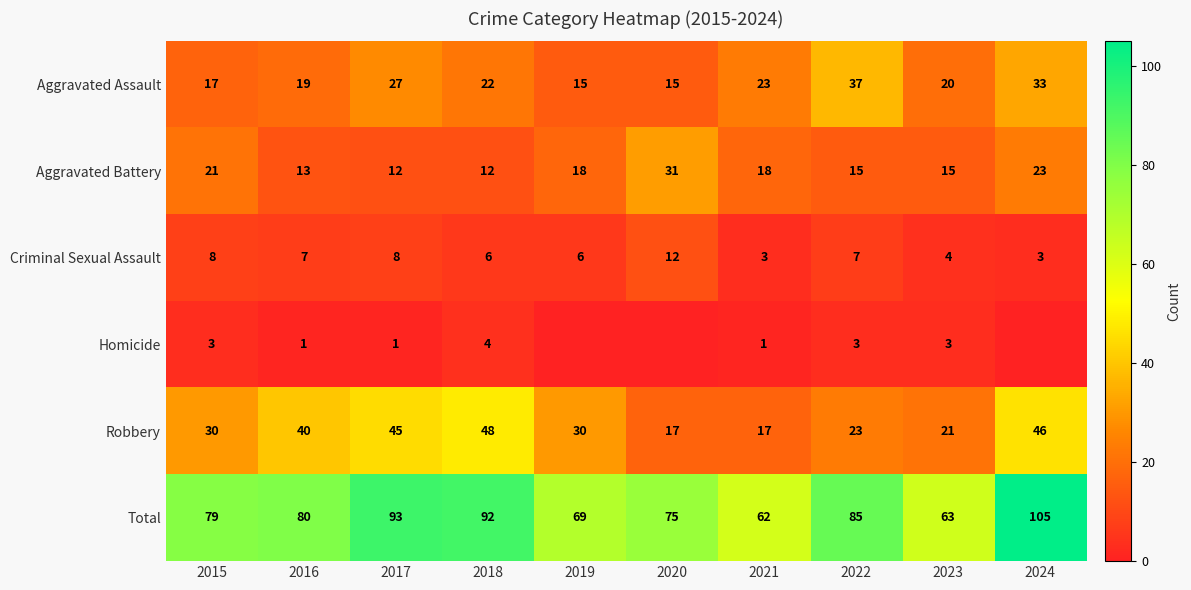

How many data points in Aggravated Assault are less than 22?

5